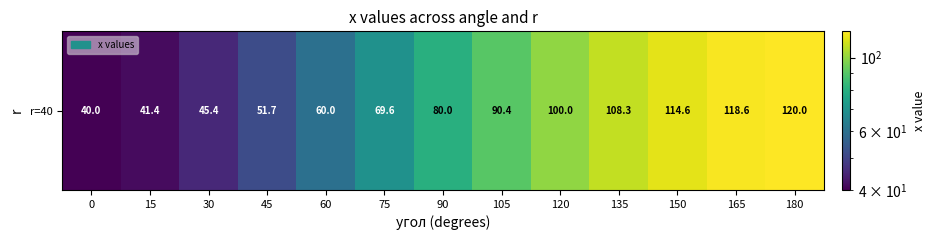

Reading left to right, what are all the values shown in this chart?

40.0	41.4	45.4	51.7	60.0	69.6	80.0	90.4	100.0	108.3	114.6	118.6	120.0